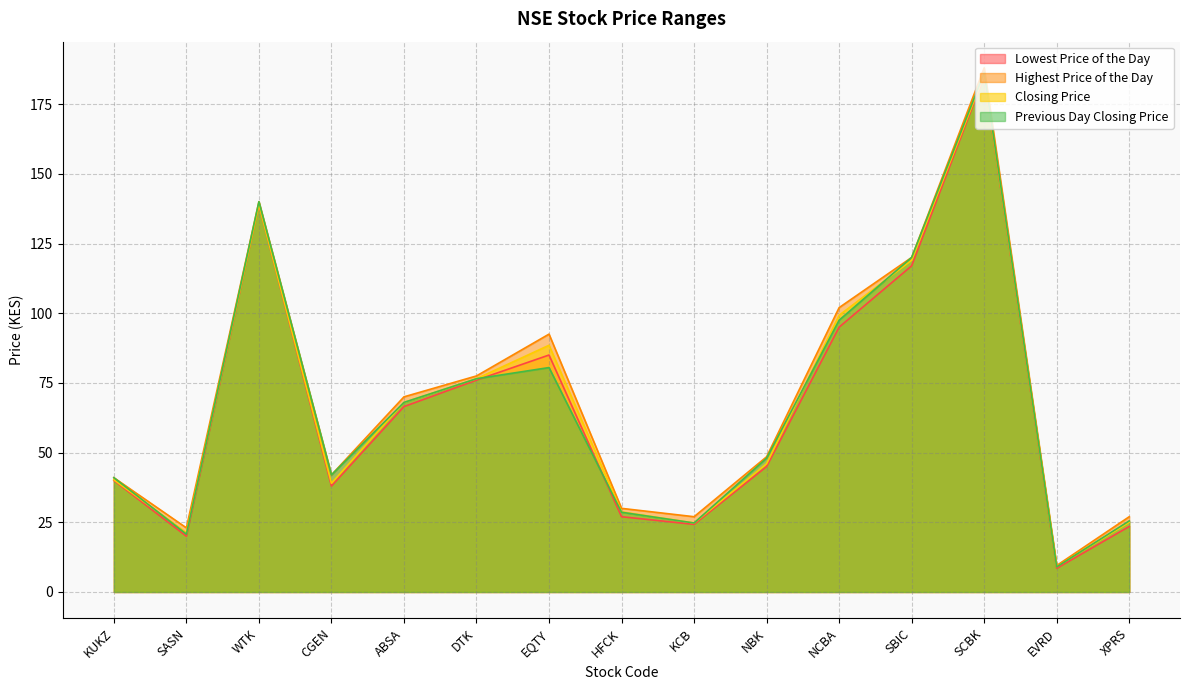

Rank the series by their maximum value, from highest to lowest.

Highest Price of the Day, Previous Day Closing Price, Closing Price, Lowest Price of the Day